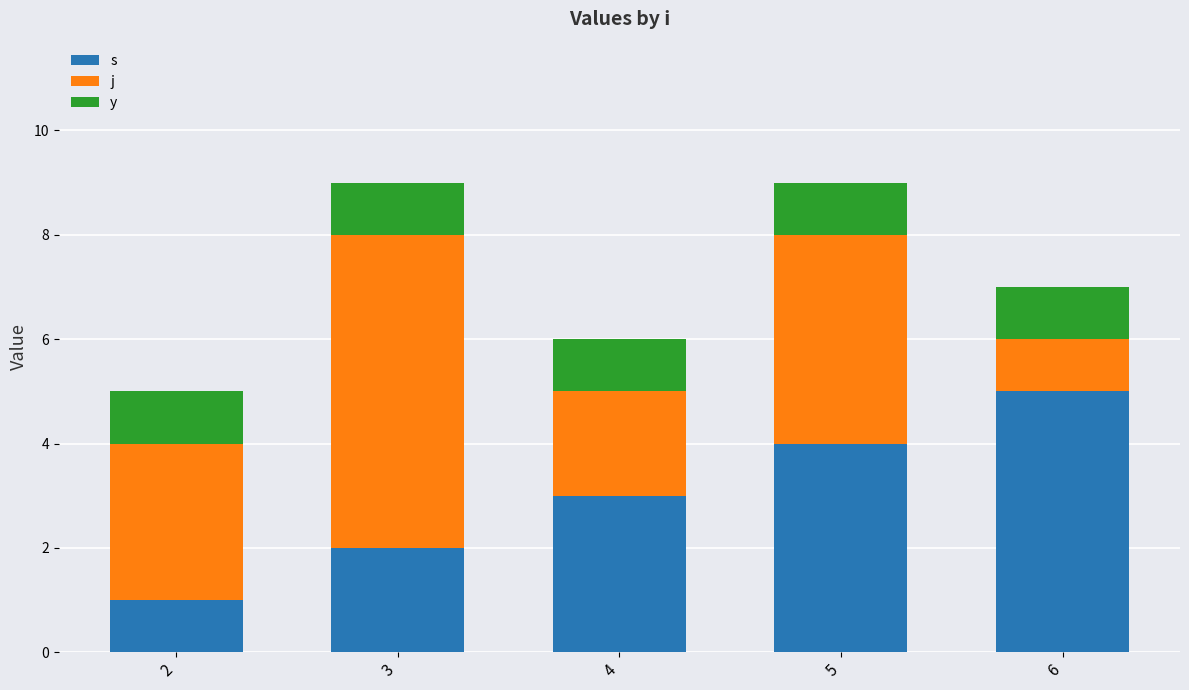

Which series has the largest total across all categories?

j